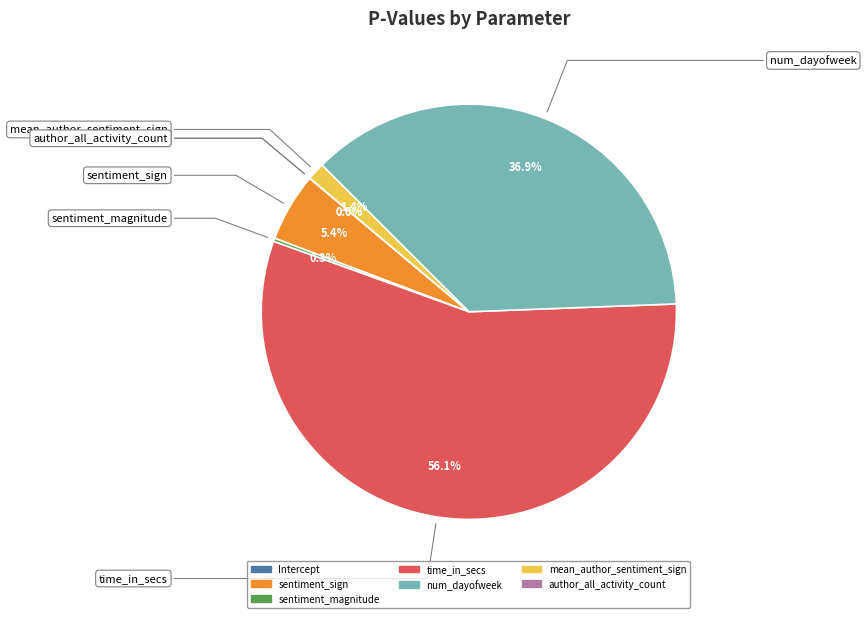

Which slice represents more than half of the pie?

time_in_secs